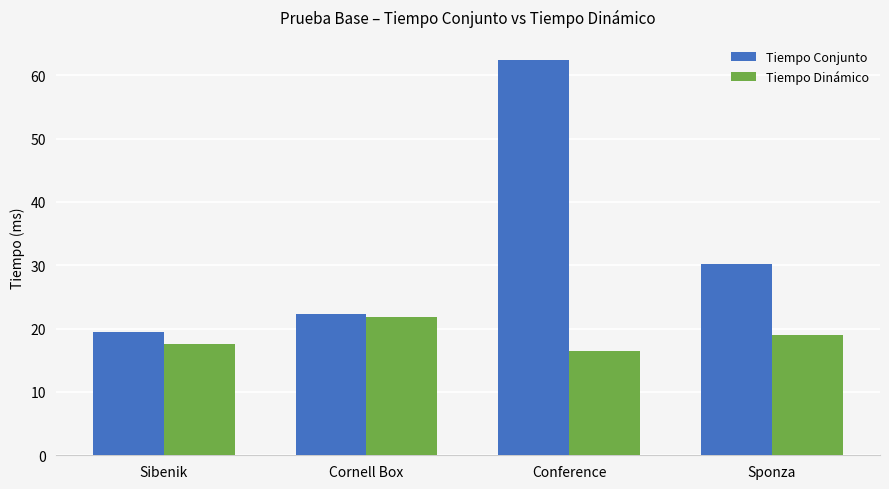

How many data points does each series have?

4